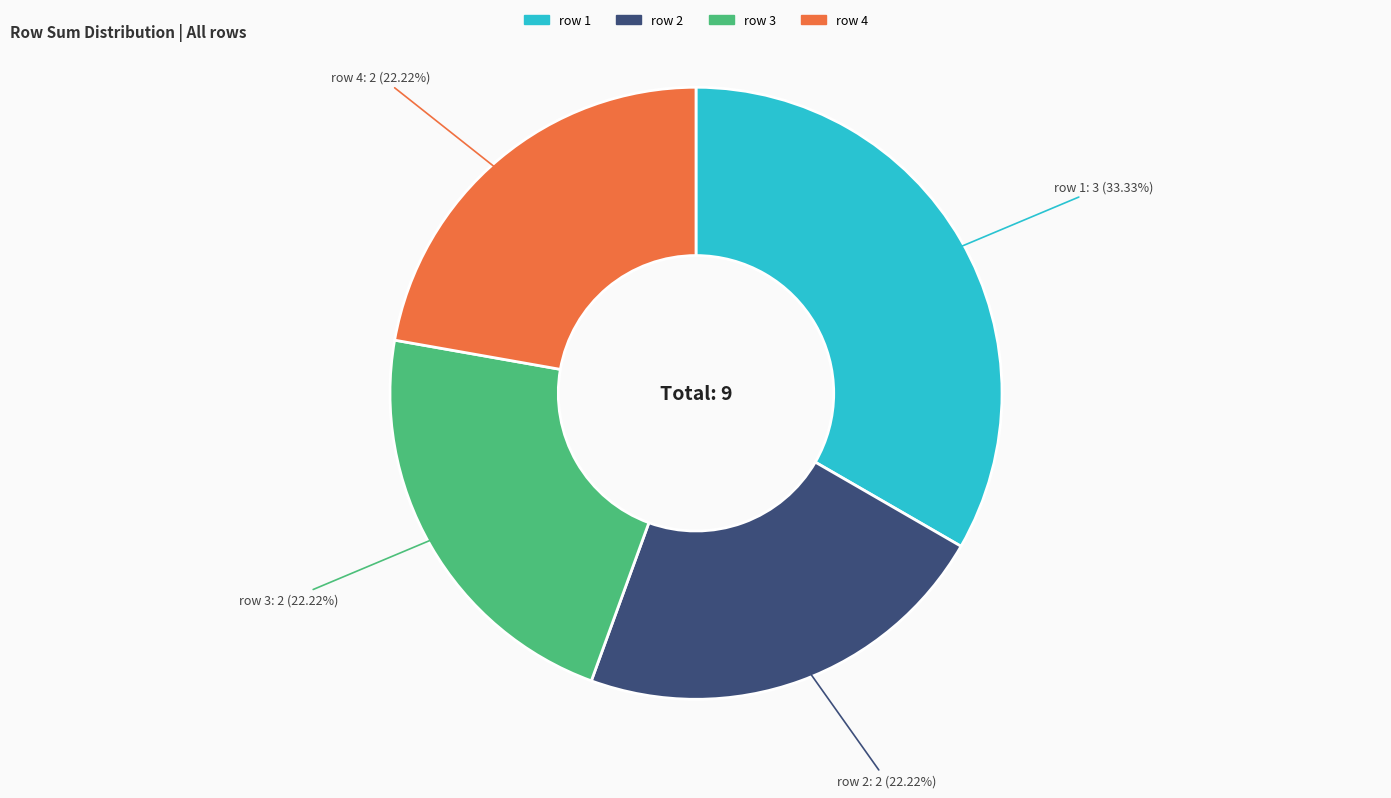

Is there a majority slice in this chart?

No